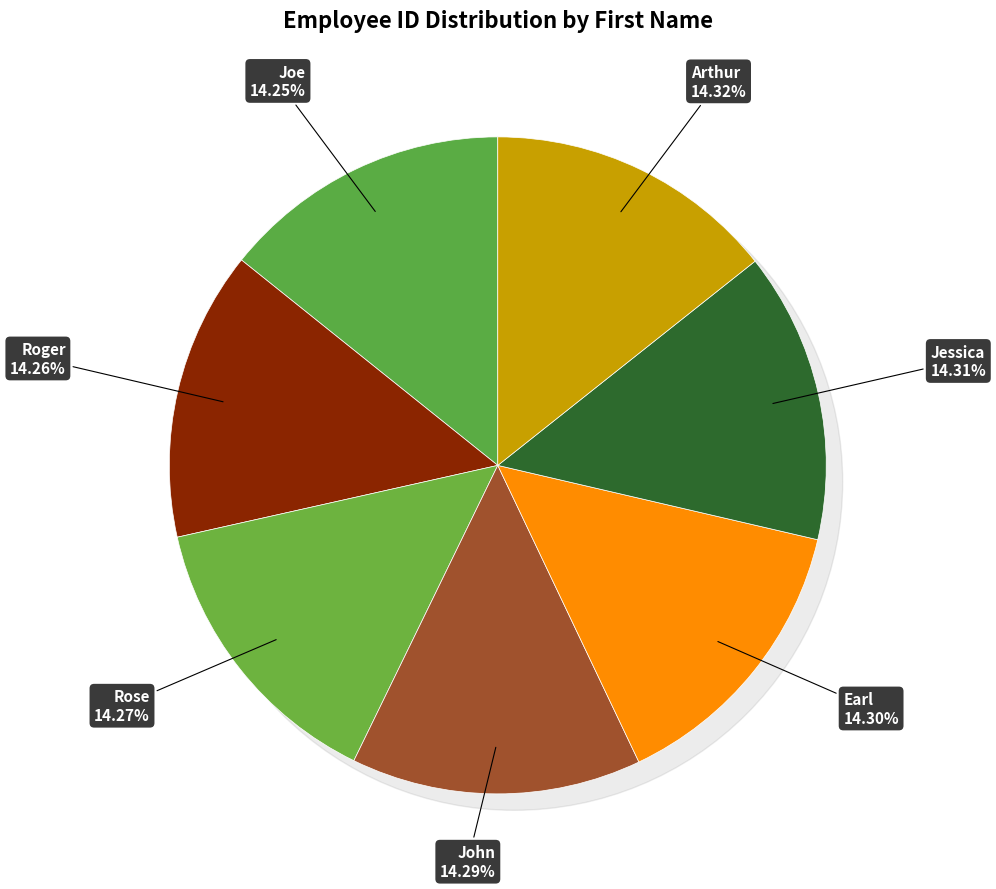

Which has a higher value, Roger or Joe?

Roger